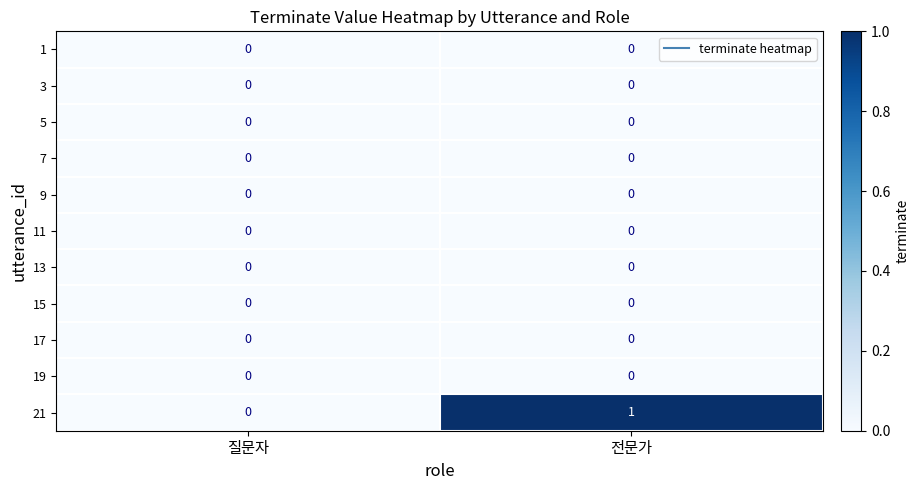

Is it true that 11 equals 0 at 전문가?

True